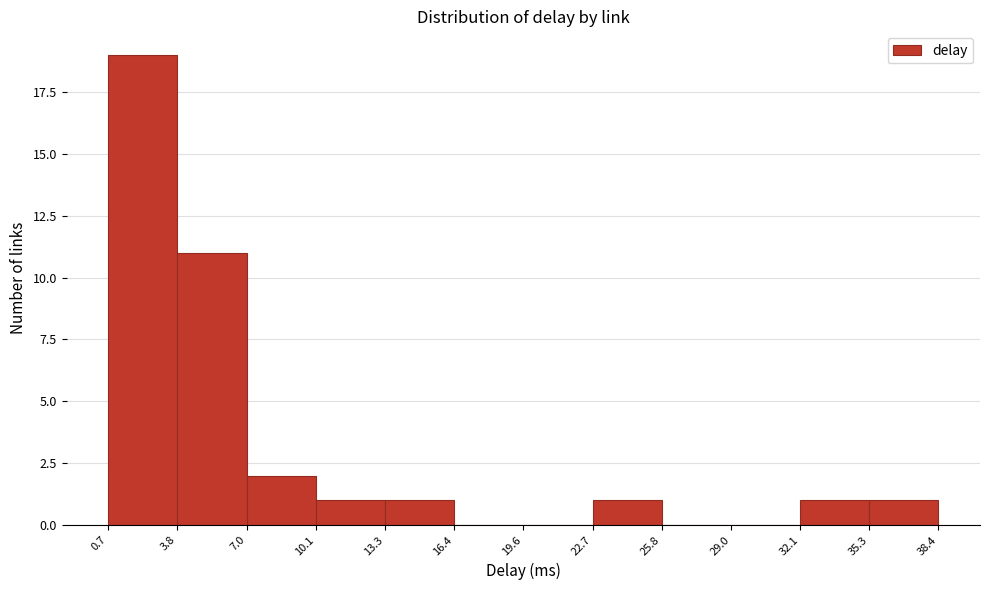

Reading left to right, list every bar in this chart as the range it spans on the x-axis followed by its height. The values are not printed on the chart, so give them approximately, as read against the axis.

0.7 to 3.8: 19
3.8 to 7.0: 11
7.0 to 10.1: 2
10.1 to 13.3: 1
13.3 to 16.4: 1
16.4 to 19.6: 0
19.6 to 22.7: 0
22.7 to 25.8: 1
25.8 to 29.0: 0
29.0 to 32.1: 0
32.1 to 35.3: 1
35.3 to 38.4: 1